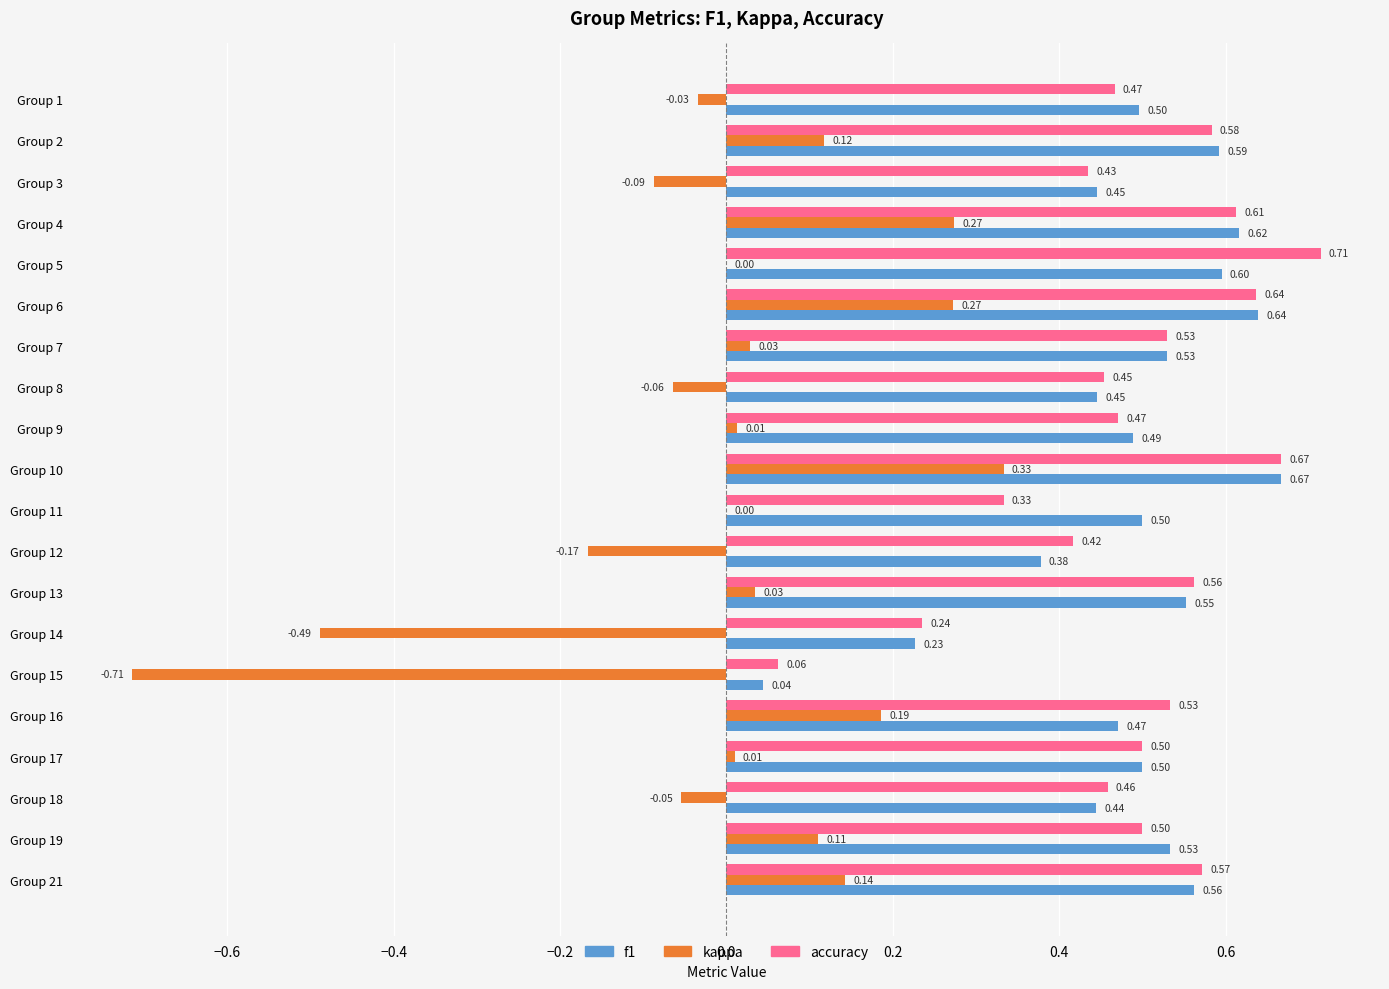

What is the sum of the f1 values at Group 14 and Group 10?

0.9